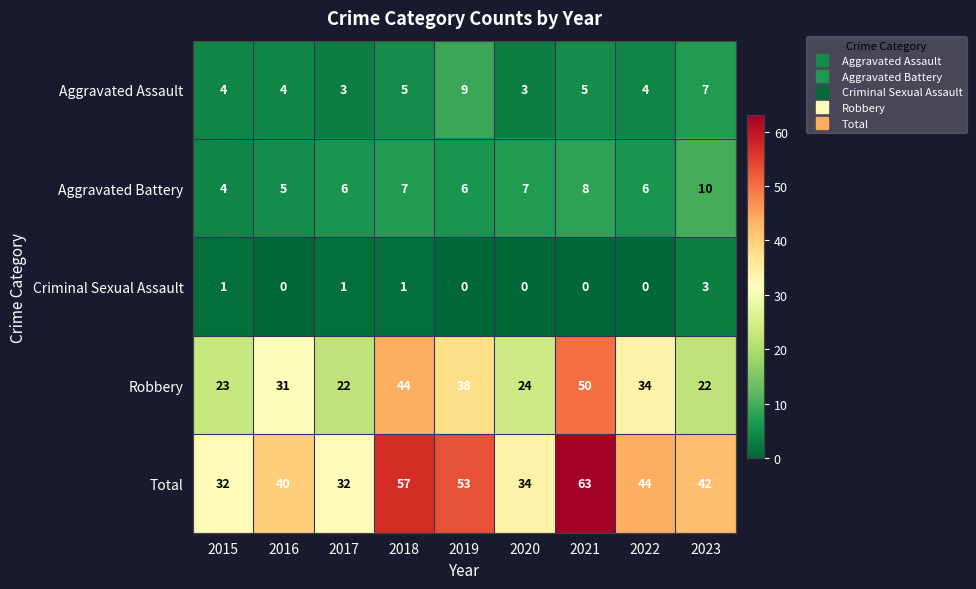

At which category does the chart reach its peak across all series?

2021